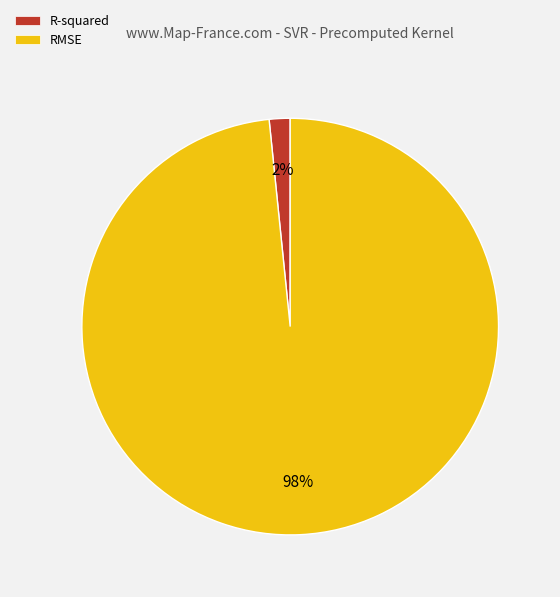

To the nearest percent, what is the average slice percentage?

50%